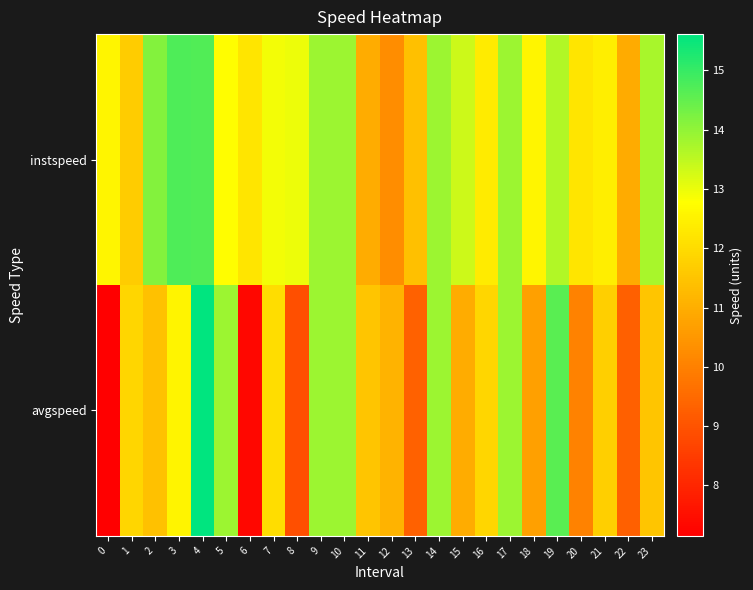

Which series changed the most between 6 and 12?

avgspeed